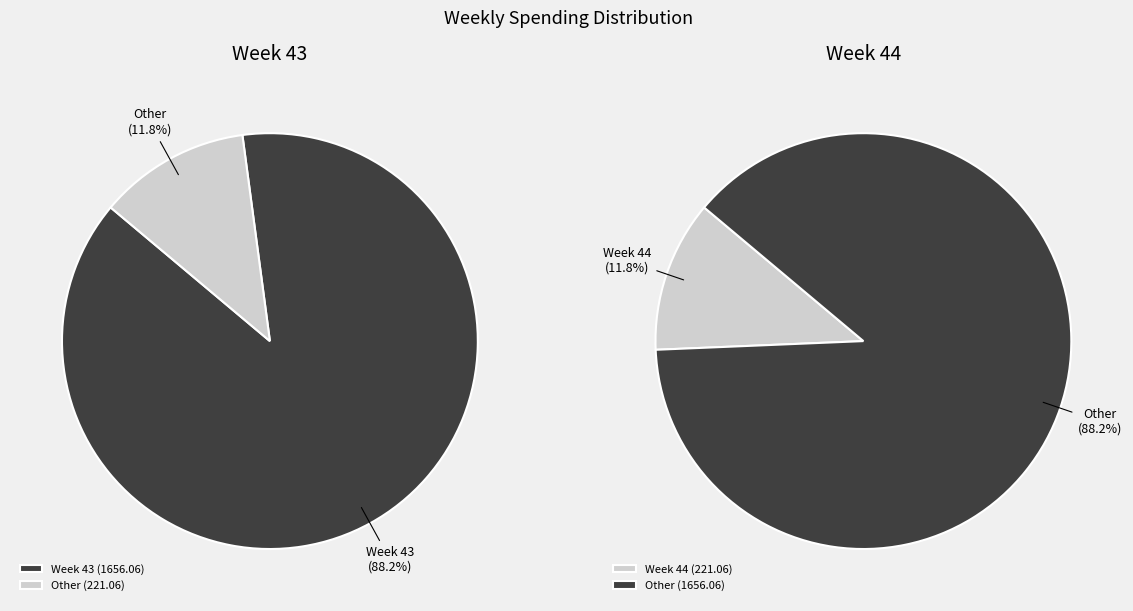

Which slice is the smallest?

44